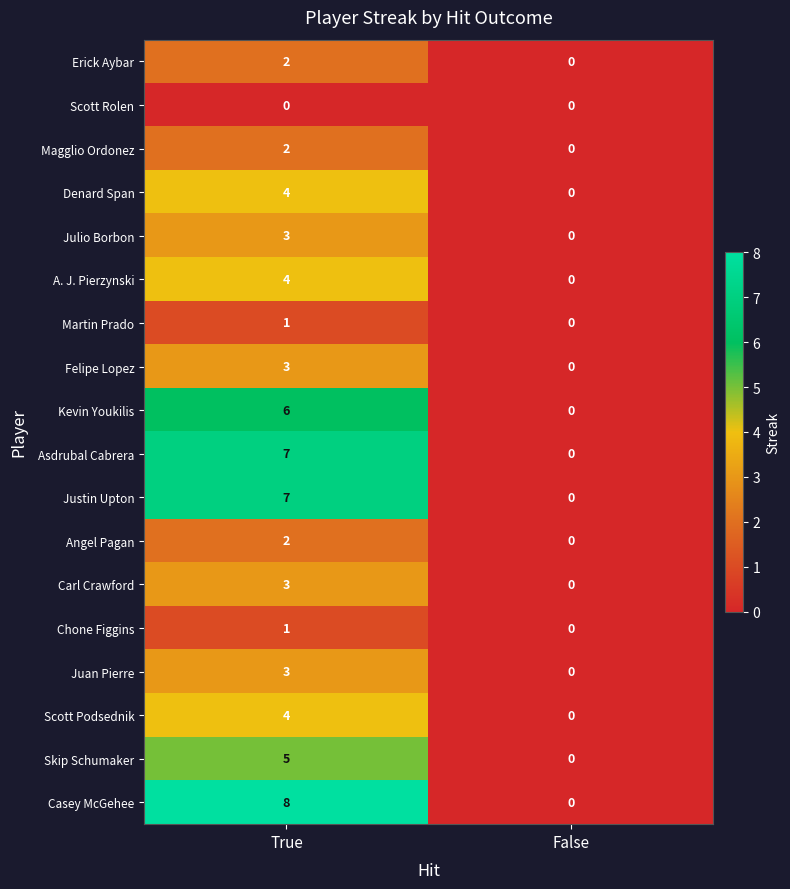

What is the spread (max minus min) of values at True?

8